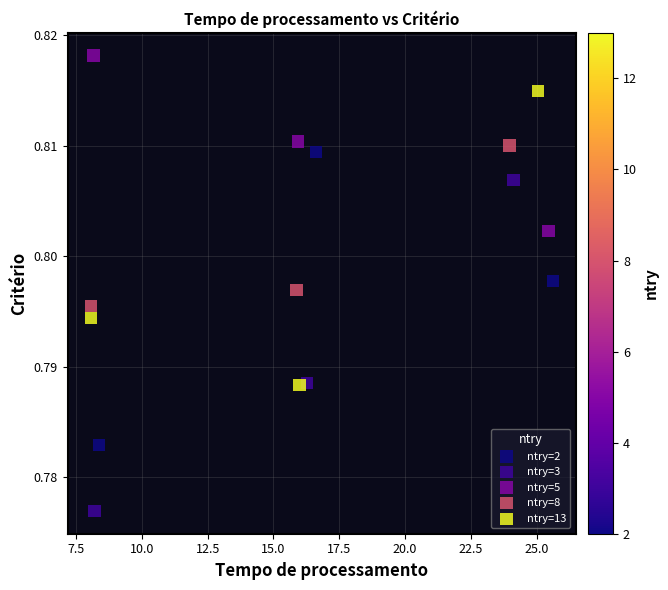

Which series contains the lowest Y value?

ntry=3